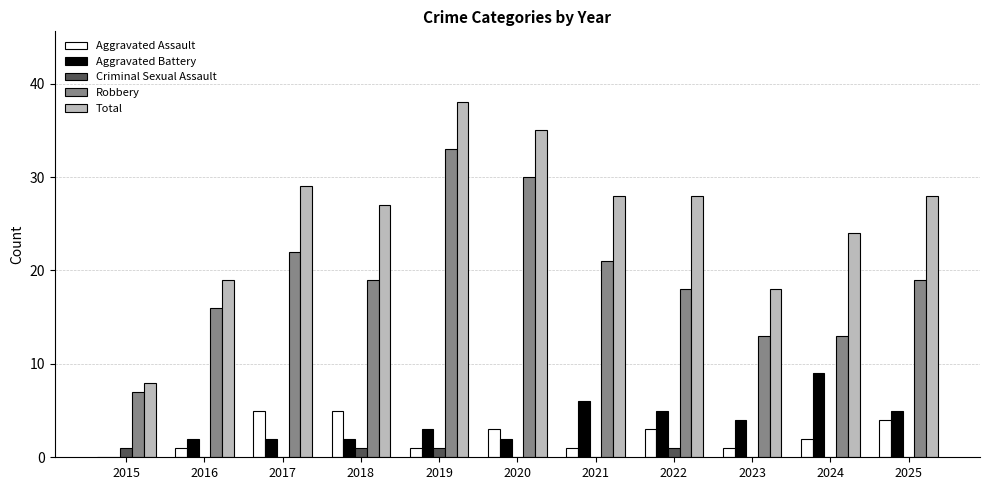

What are all the series names shown in the legend?

Aggravated Assault, Aggravated Battery, Criminal Sexual Assault, Robbery, Total